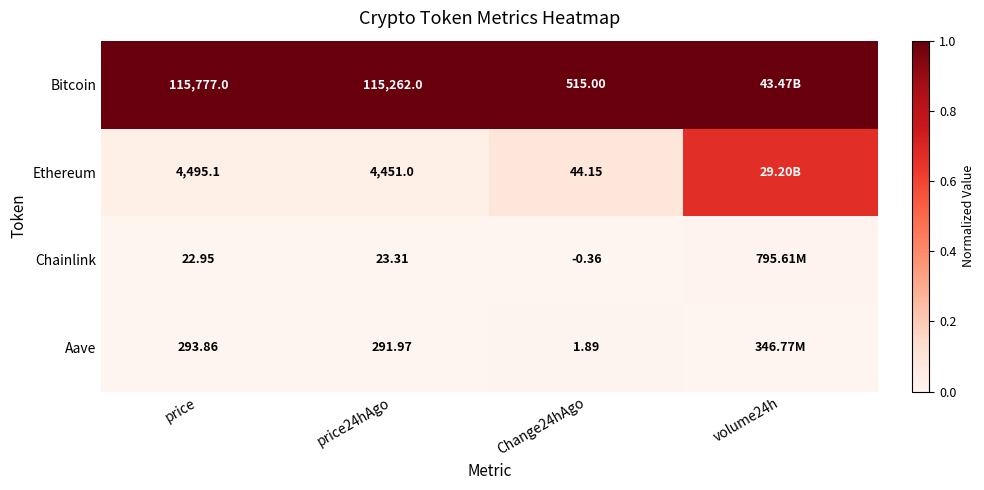

Rank the series at Change24hAgo from highest to lowest value.

Bitcoin, Ethereum, Aave, Chainlink